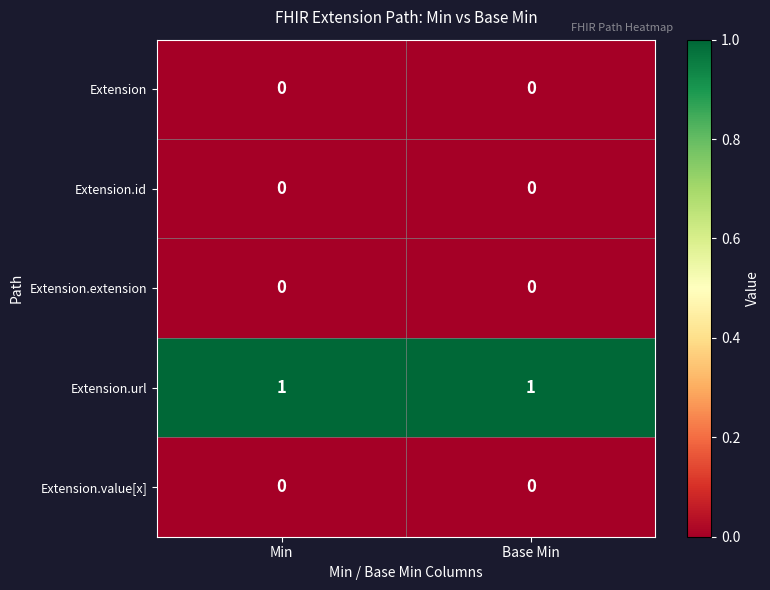

Which series has the largest total across all categories?

Extension.url